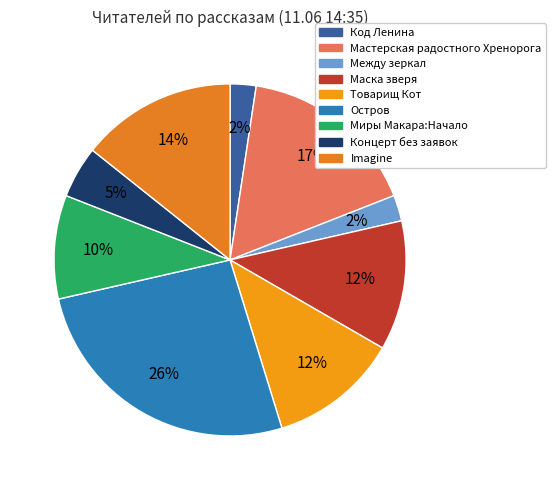

How many slices are in this pie chart?

9